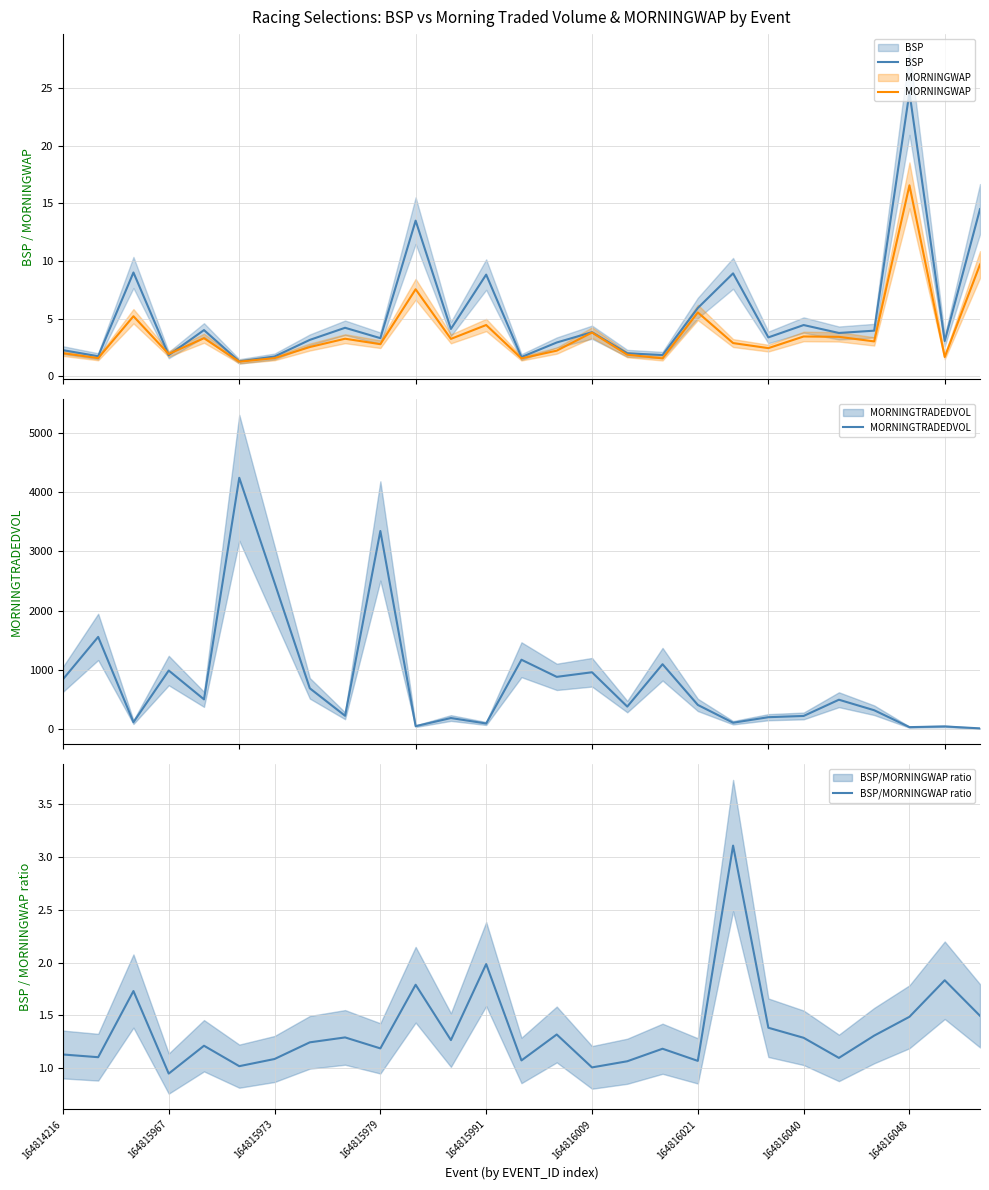

What is the spread (max minus min) of values at 10?

54.0